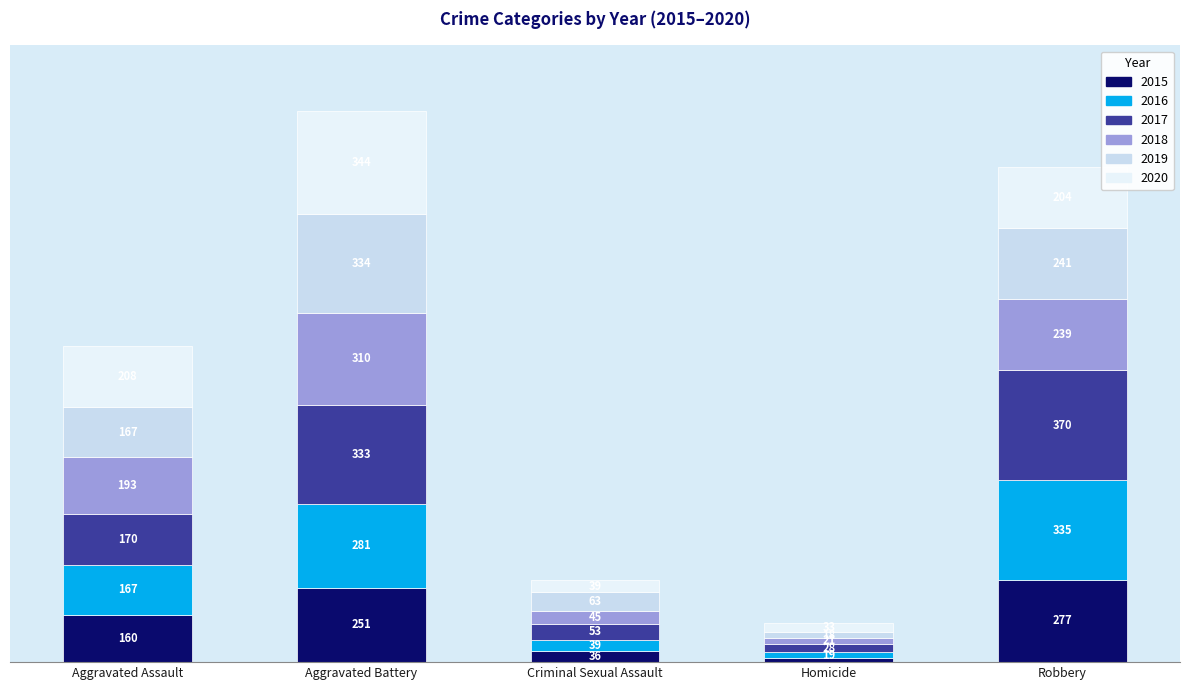

At which category is the sum across all series the highest?

Aggravated Battery